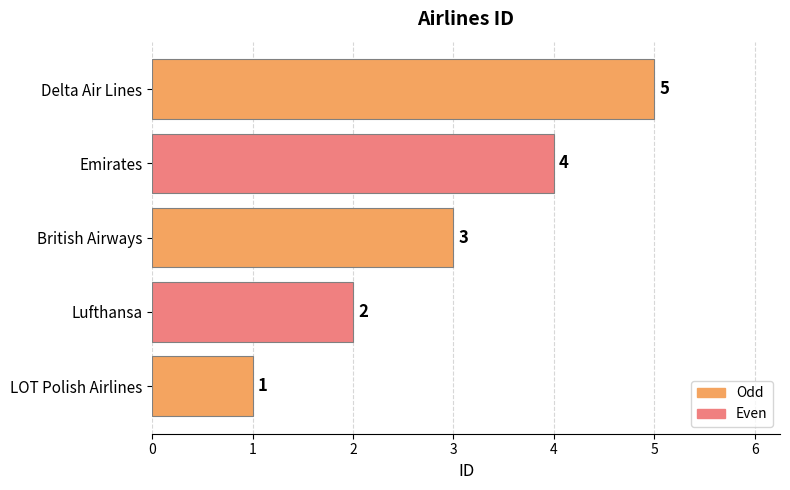

At which category does the chart reach its peak across all series?

Delta Air Lines